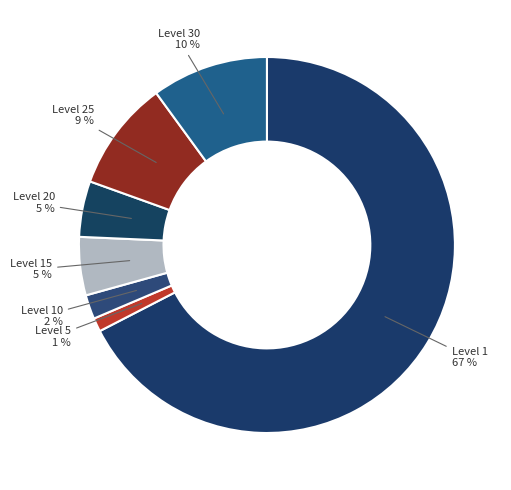

Combined, do Level 10 and Level 15 account for over 50%?

No